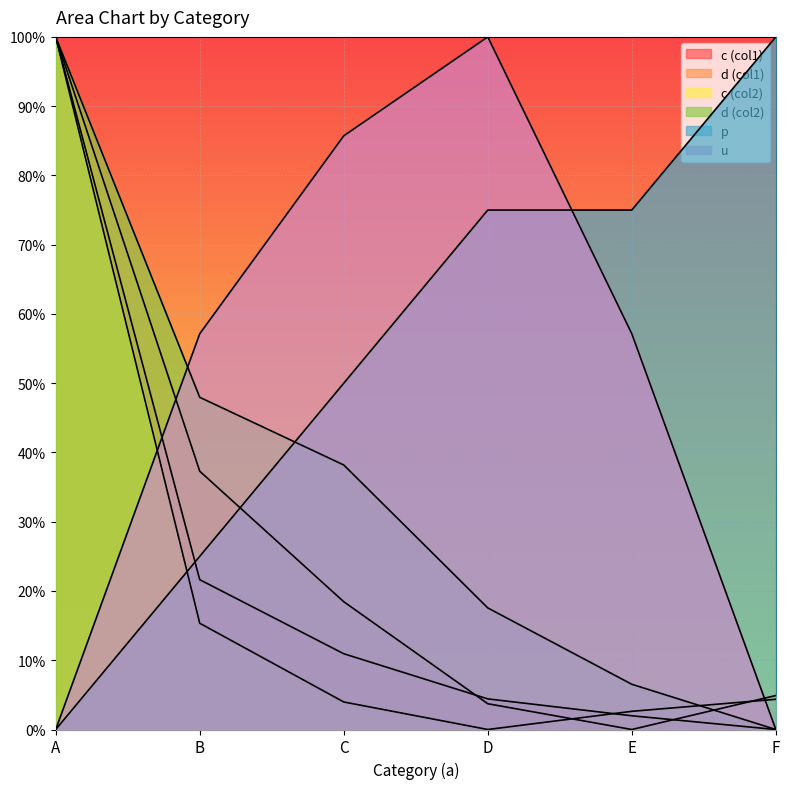

What is the difference between the highest and lowest values at C?

0.8